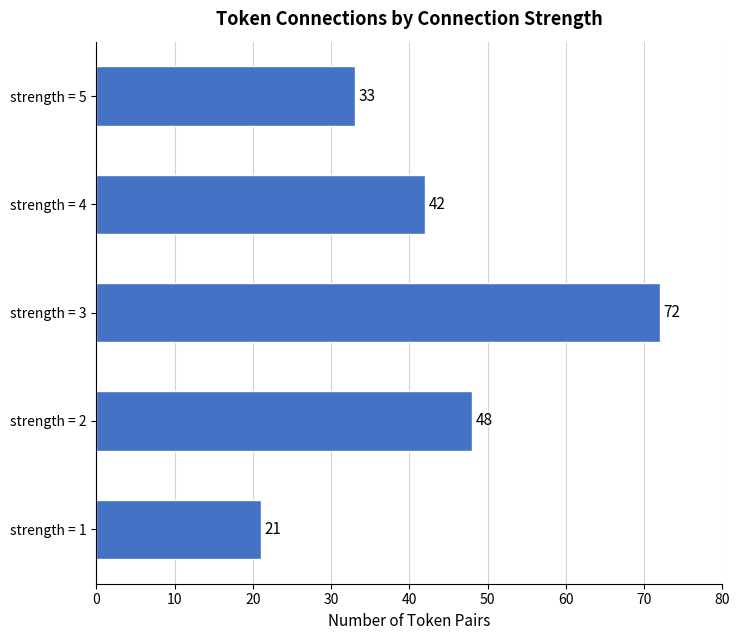

How many values are between 33 and 48?

3